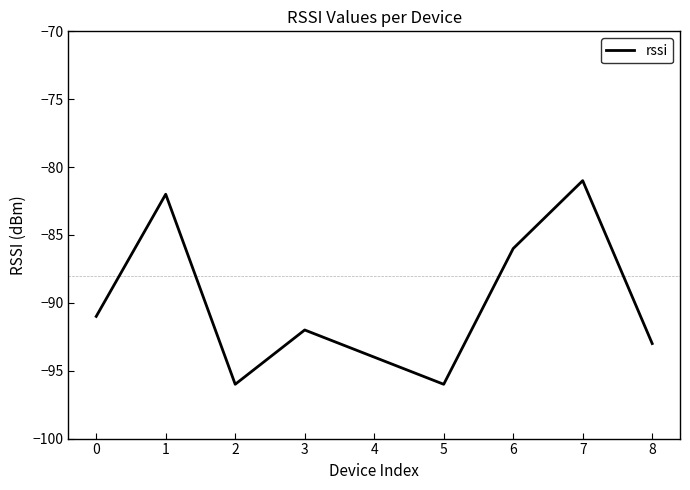

Where is the first local minimum?

2